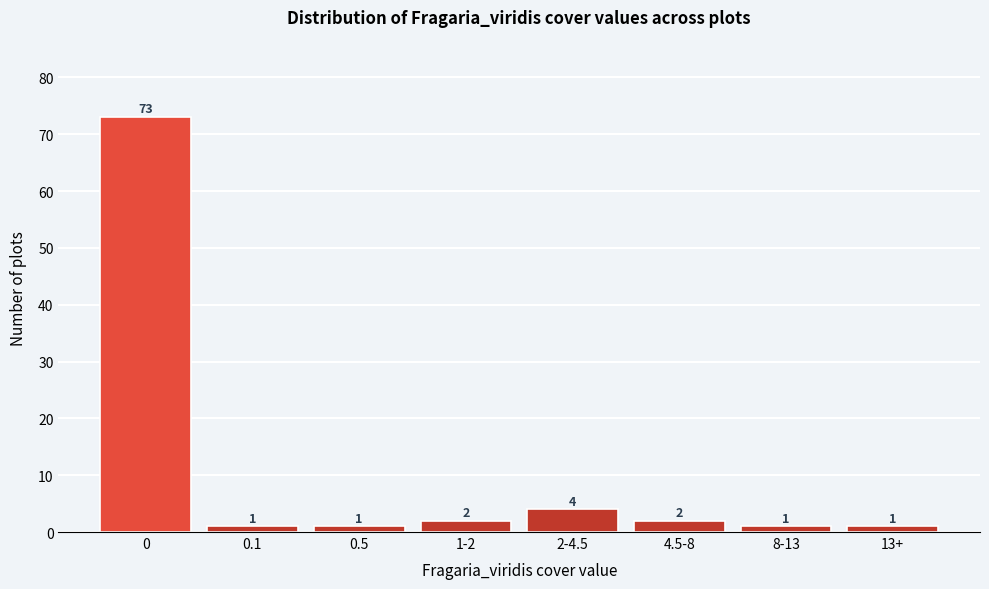

Reading left to right, extract all data points from this chart.

0=73	0.1=1	0.5=1	1-2=2	2-4.5=4	4.5-8=2	8-13=1	13+=1